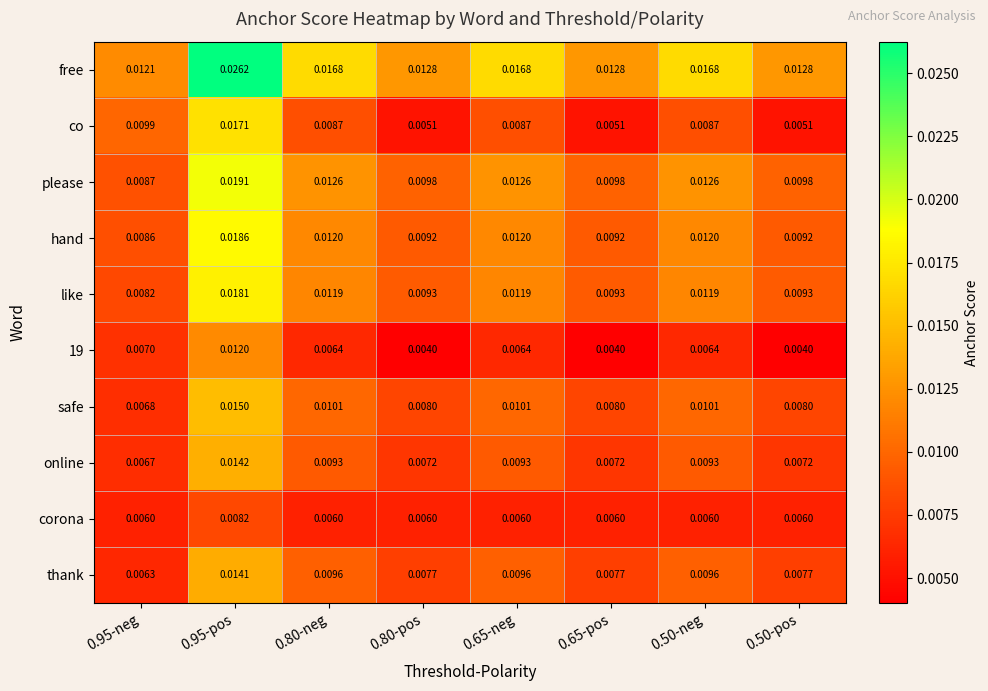

Is the value of co at 0.50-pos greater than the value of please at 0.65-pos?

No